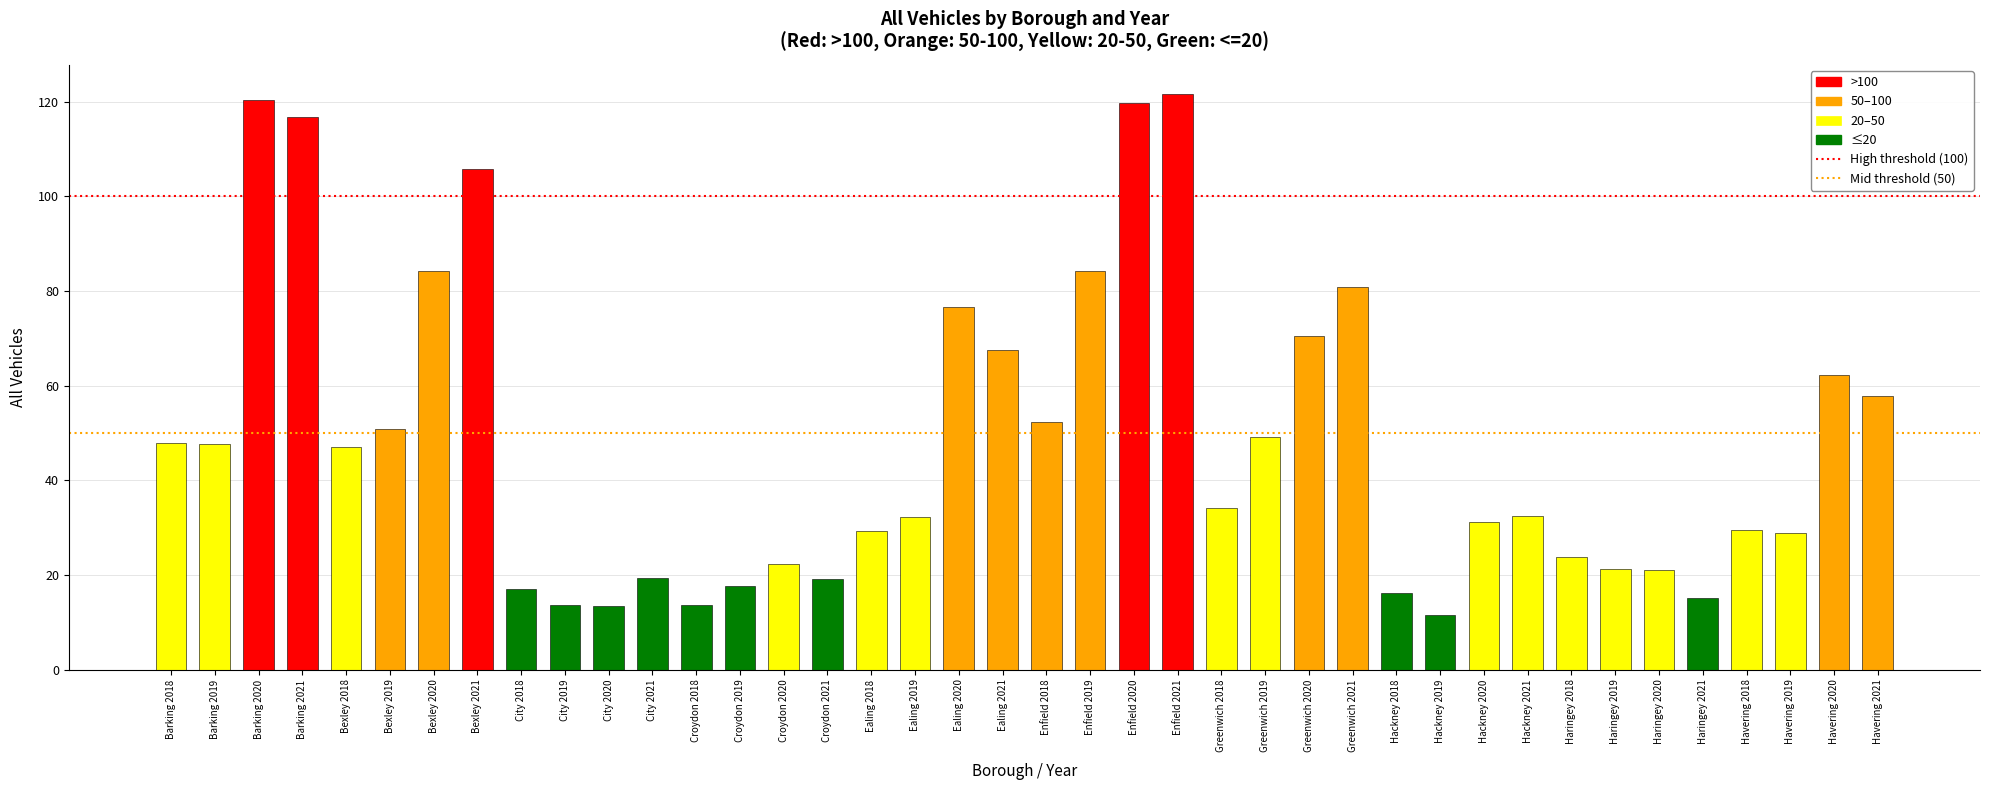

Is it true that High threshold (100) equals 100 at Barking 2019?

True